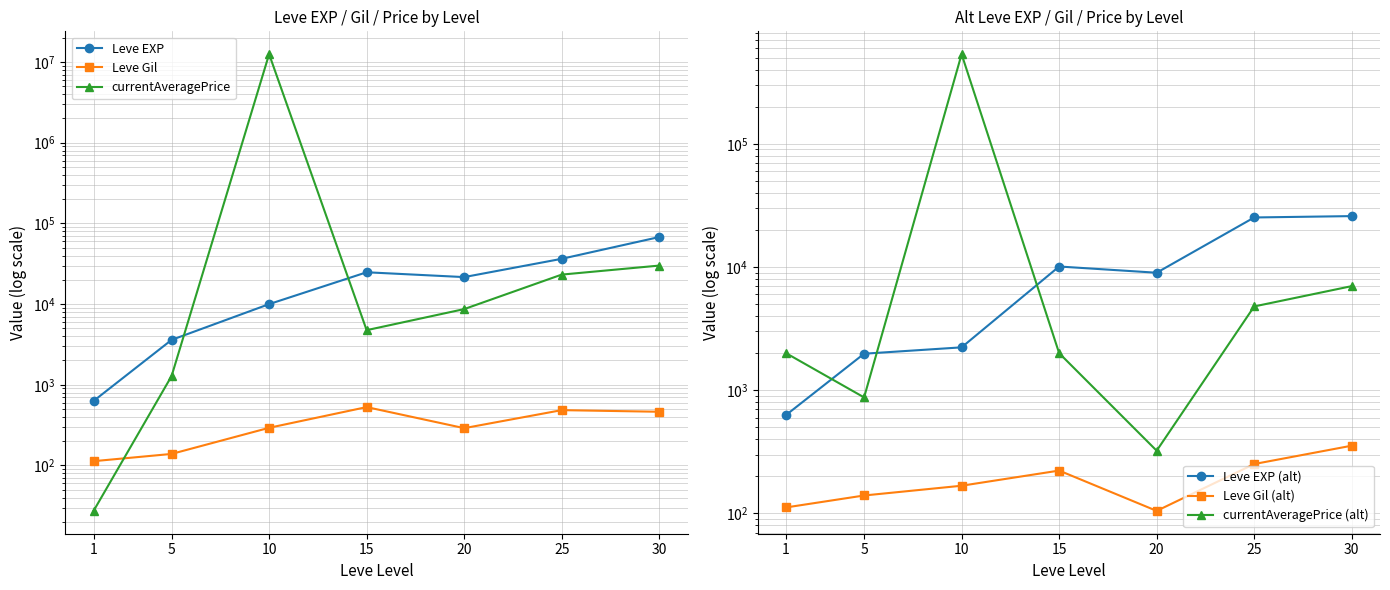

At which label does Leve EXP first exceed 21600?

15